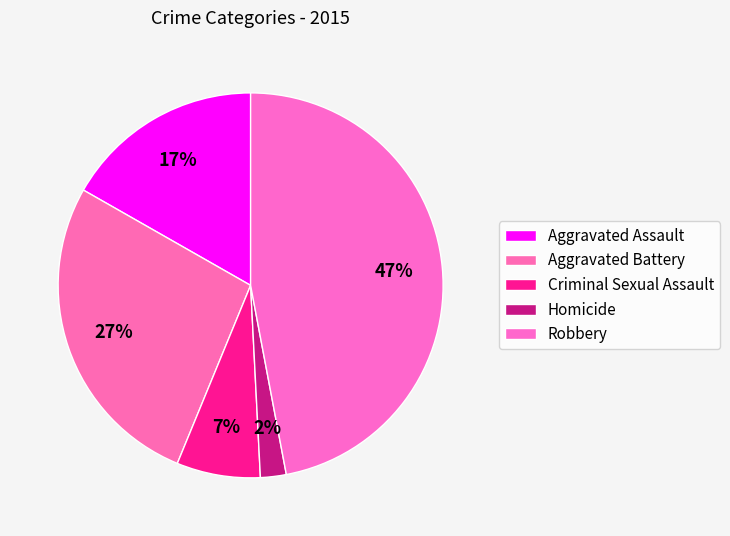

The Aggravated Battery slice represents 19% of the pie. True or false?

False